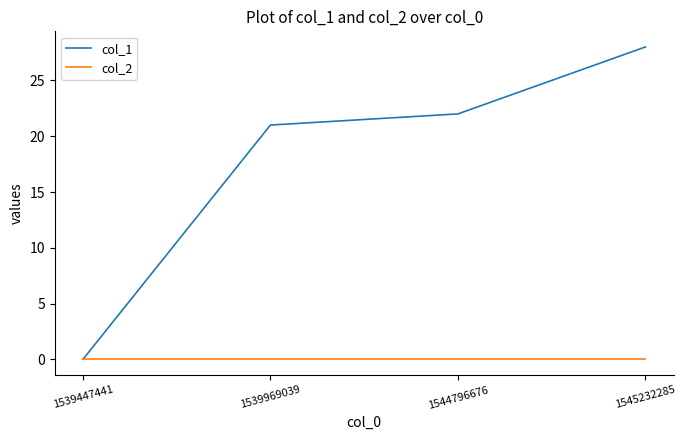

What is the total value across all series at 1545232285?

28